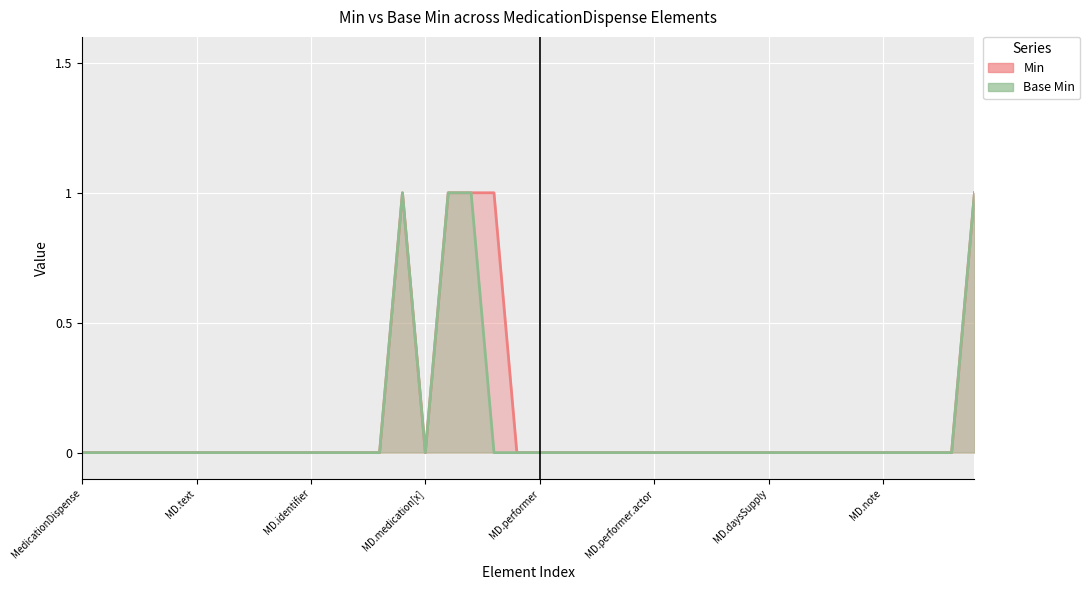

What is the difference between the maximum and second lowest values in the Base Min series?

1